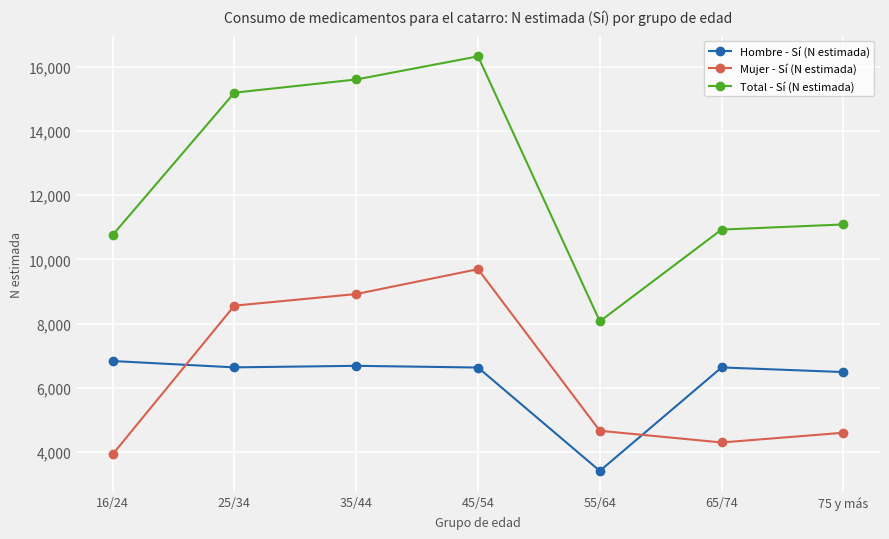

What is the sum of the Hombre - Sí (N estimada) values at 35/44 and 45/54?

13315